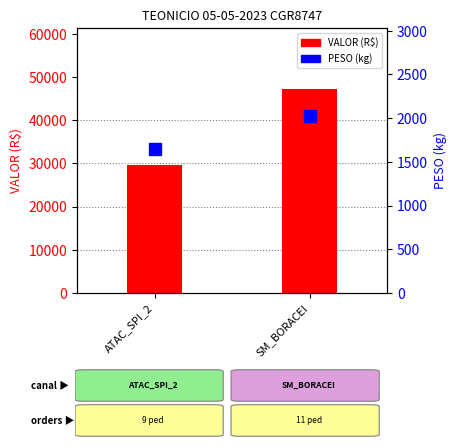

Does the chart contain any negative values?

No